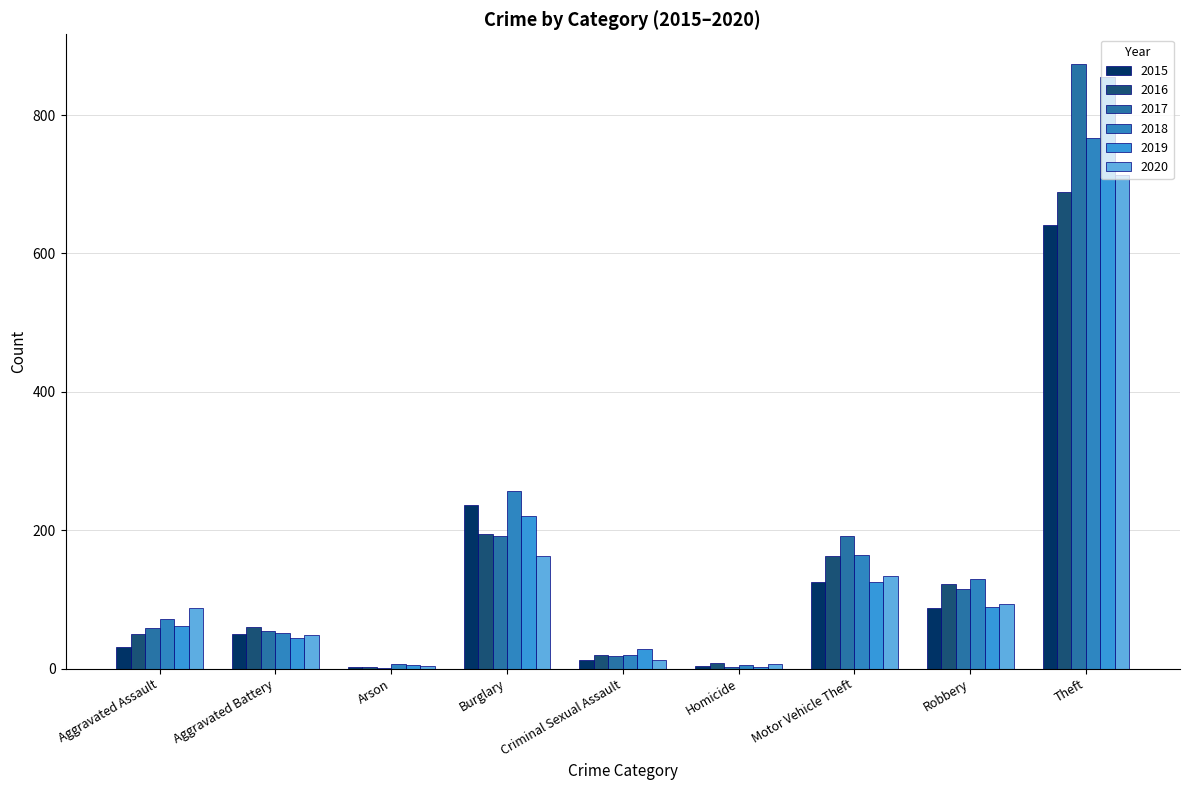

At which category is the sum across all series the highest?

Theft